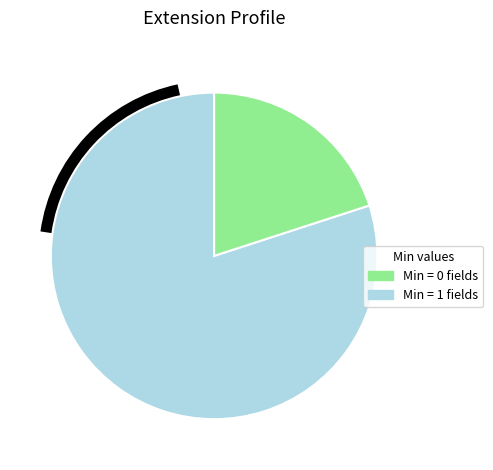

How many slices are in this pie chart?

2